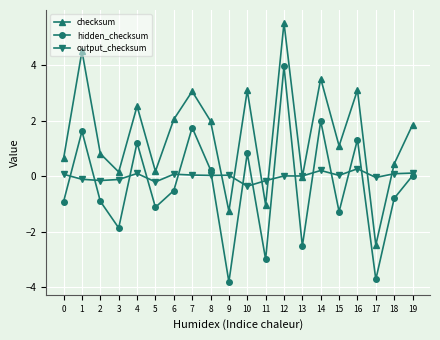

At which category does checksum reach its first local peak?

1